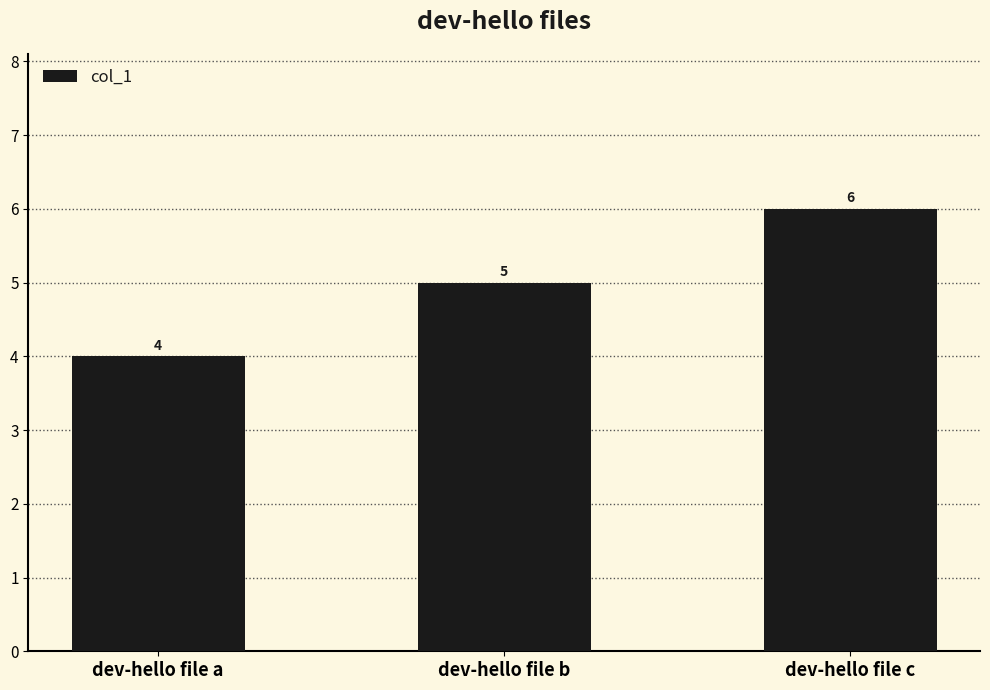

Reading left to right, extract all data points from this chart.

4	5	6